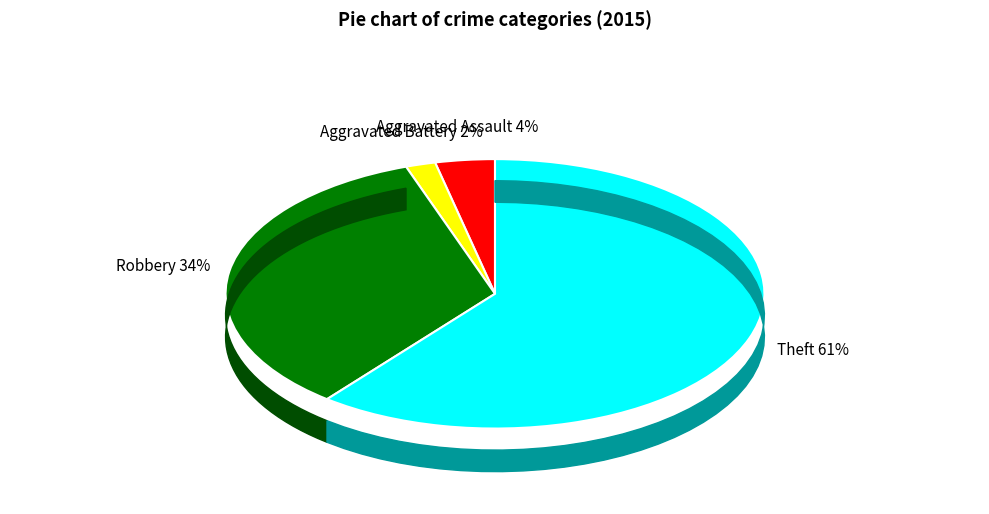

Which has a higher value, Robbery or Aggravated Assault?

Robbery